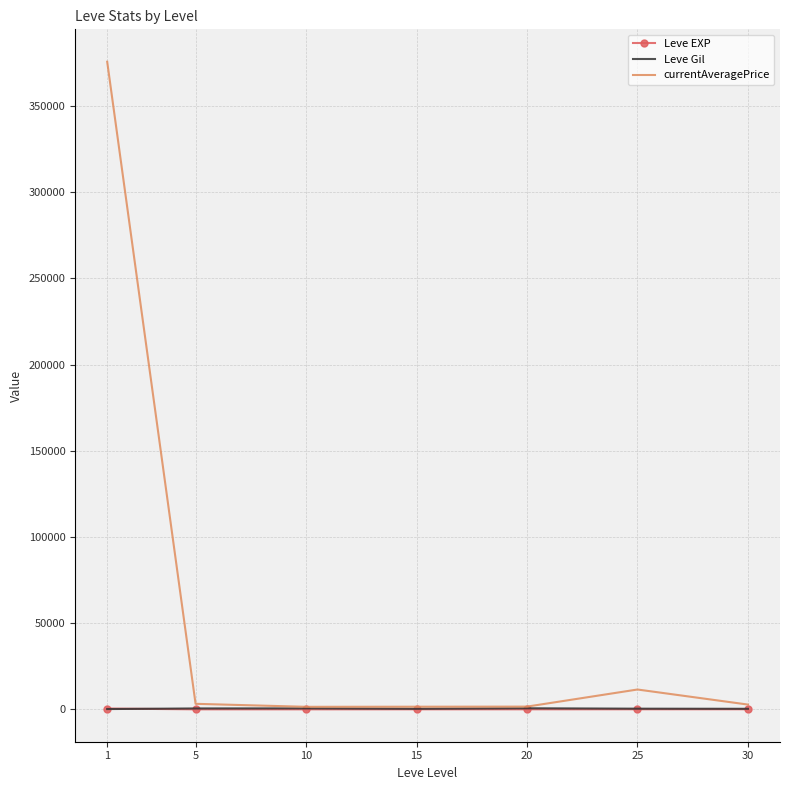

What are all the series names shown in the legend?

Leve EXP, Leve Gil, currentAveragePrice